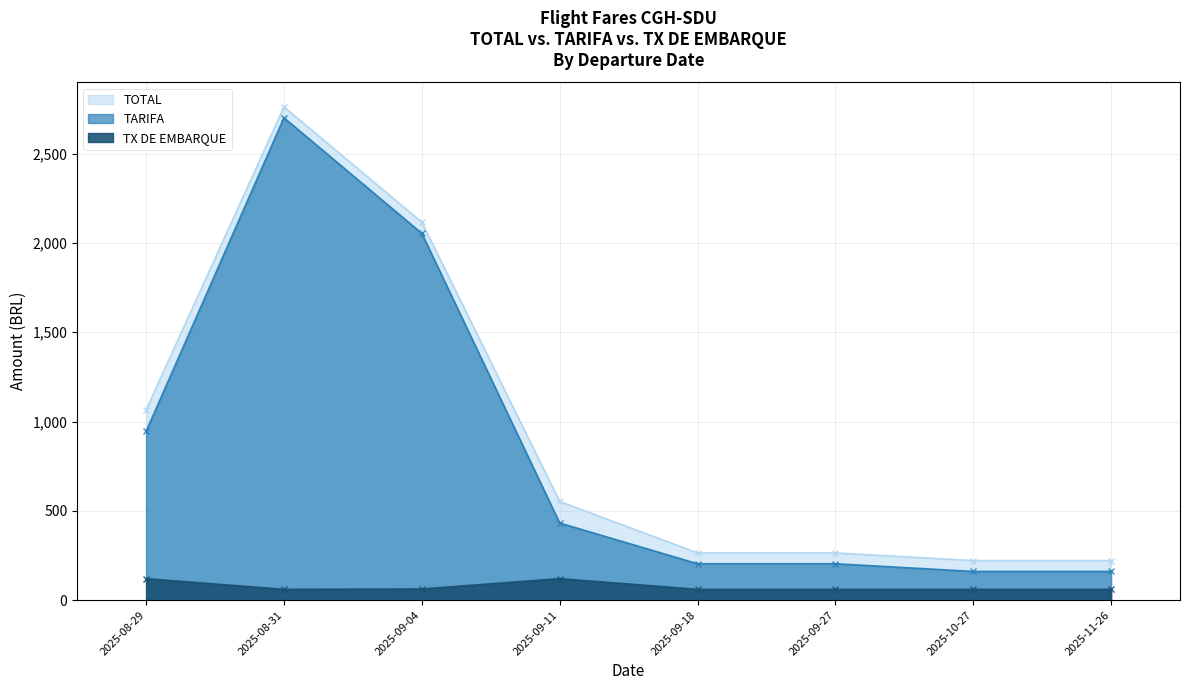

Reading right to left, list all the values displayed in this chart.

TOTAL: 221.6	221.6	264.6	264.6	552.5	2116.1	2761.1	1065.5
TARIFA: 161.0	161.0	204.0	204.0	432.0	2053.4	2700.5	945.0
TX DE EMBARQUE: 60.6	60.6	60.6	60.6	120.5	62.7	60.6	120.5